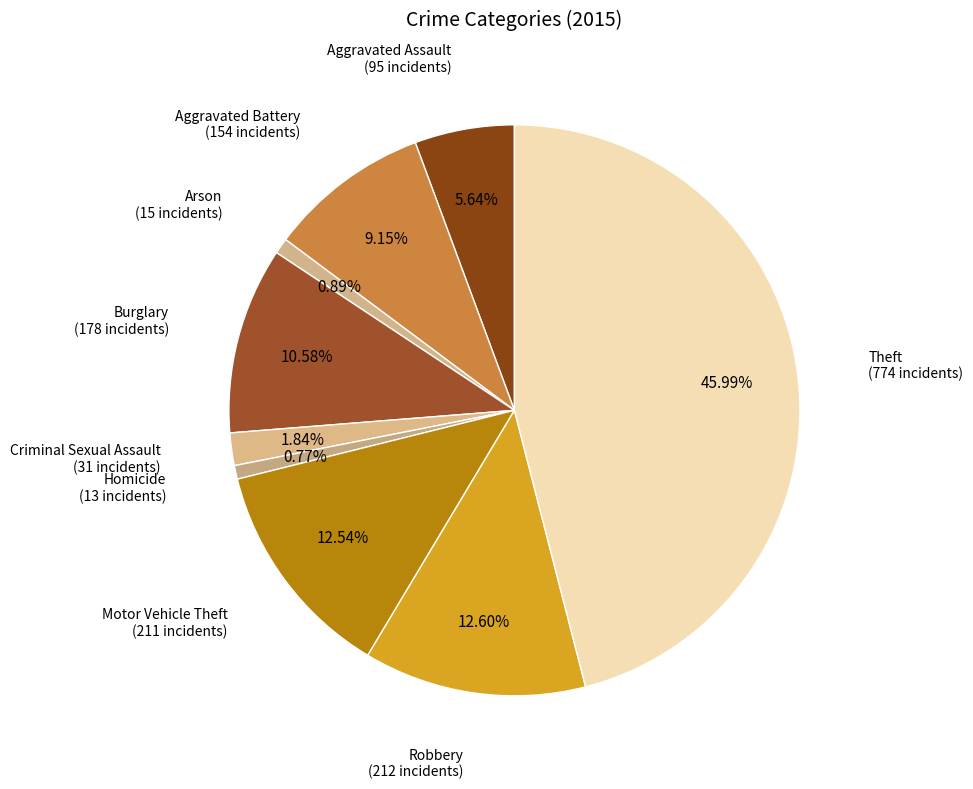

Rank the categories by value from lowest to highest.

Homicide, Arson, Criminal Sexual Assault, Aggravated Assault, Aggravated Battery, Burglary, Motor Vehicle Theft, Robbery, Theft